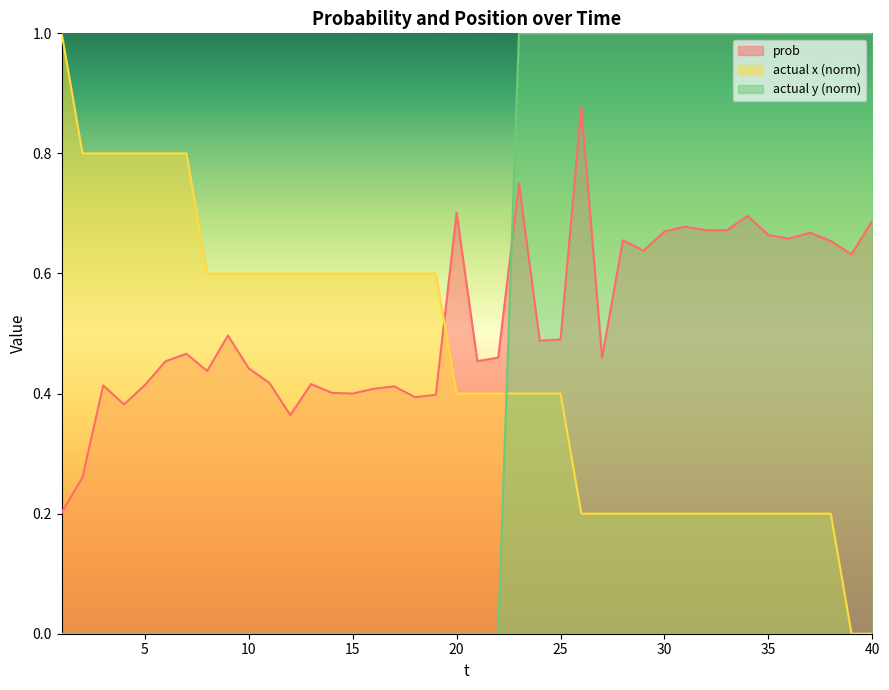

What is the sum of all prob values?

20.9